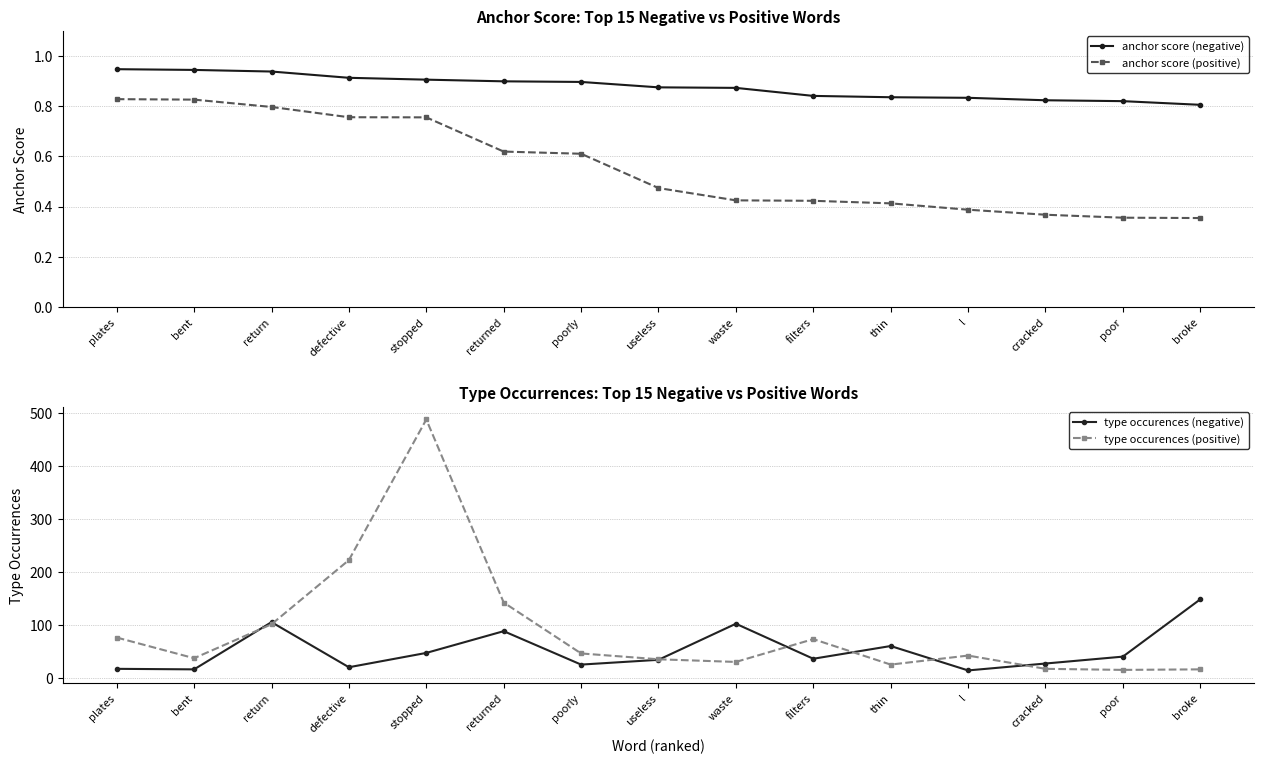

Between returned and broke, which is larger?

returned